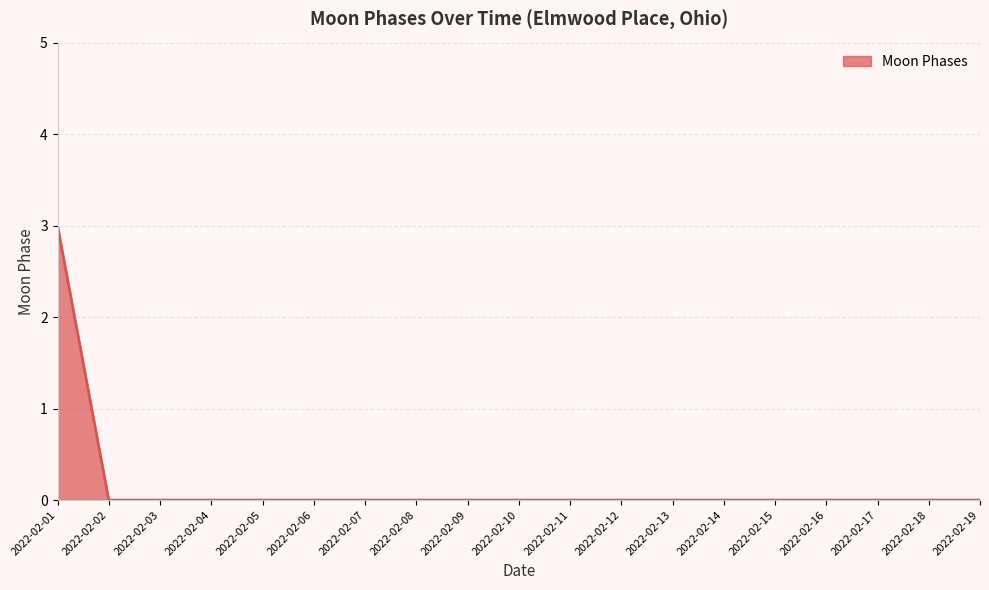

The chart shows a value of -2 at 2022-02-07. True or false?

False